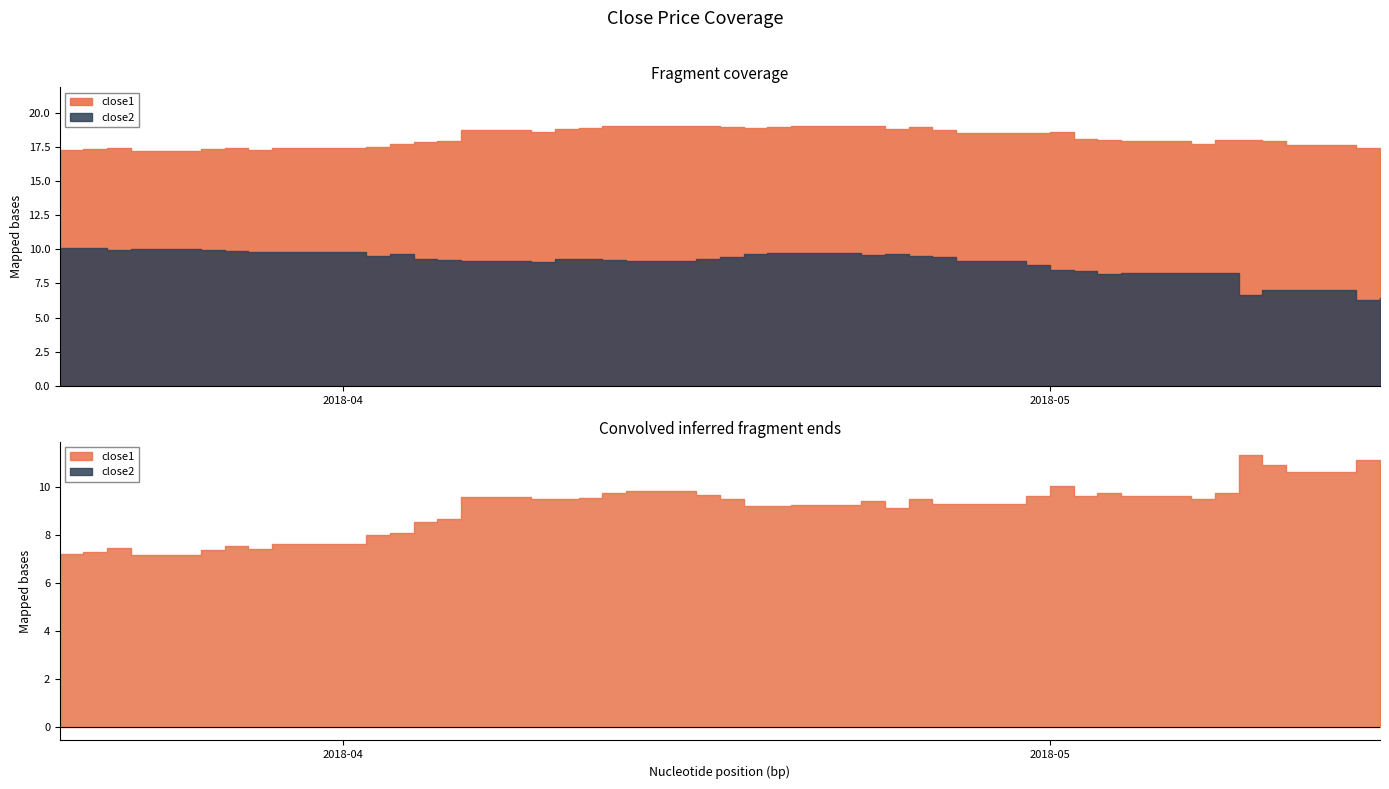

Where is the first local maximum for close2?

3